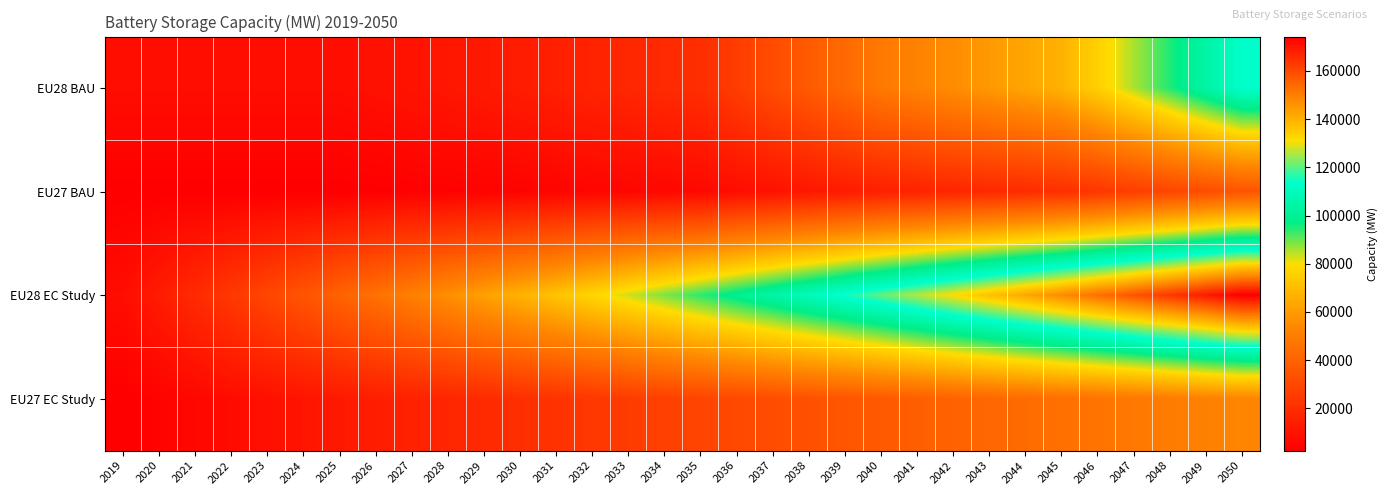

Reading right to left, list all the values displayed in this chart.

EU28 BAU: 2050=113550.0	2049=104198.0	2048=94846.0	2047=85494.0	2046=76142.0	2045=66790.0	2044=63118.0	2043=59446.0	2042=55774.0	2041=52102.0	2040=48430.0	2039=42752.0	2038=37074.0	2037=31396.0	2036=25718.0	2035=20040.0	2034=18704.0	2033=17368.0	2032=16032.0	2031=14696.0	2030=13360.0	2029=12288.0	2028=11216.0	2027=10144.0	2026=9072.0	2025=8000.0	2024=8000.0	2023=8000.0	2022=8000.0	2021=8000.0	2020=8000.0	2019=8000.0
EU27 BAU: 2050=34565.7	2049=31718.9	2048=28872.1	2047=26025.2	2046=23178.4	2045=20331.5	2044=19213.7	2043=18096.0	2042=16978.2	2041=15860.4	2040=14742.6	2039=13014.1	2038=11285.7	2037=9557.2	2036=7828.8	2035=6100.4	2034=5693.7	2033=5287.0	2032=4880.3	2031=4473.6	2030=4066.9	2029=3740.6	2028=3414.3	2027=3087.9	2026=2761.6	2025=2435.3	2024=2435.3	2023=2435.3	2022=2435.3	2021=2435.3	2020=2435.3	2019=2435.3
EU28 EC Study: 2050=174272.7	2049=168909.1	2048=163545.5	2047=158181.8	2046=152818.2	2045=147454.5	2044=142090.9	2043=136727.3	2042=131363.6	2041=126000.0	2040=120636.4	2039=115272.7	2038=109909.1	2037=104545.4	2036=99181.8	2035=93818.2	2034=88454.6	2033=83090.9	2032=77727.3	2031=72363.6	2030=67000.0	2029=61636.4	2028=56272.7	2027=50909.1	2026=45545.4	2025=40181.8	2024=34818.2	2023=29454.5	2022=24090.9	2021=18727.3	2020=13363.6	2019=8000.0
EU27 EC Study: 2050=53050.3	2049=51417.6	2048=49784.8	2047=48152.1	2046=46519.4	2045=44886.6	2044=43253.9	2043=41621.1	2042=39988.4	2041=38355.6	2040=36722.9	2039=35090.2	2038=33457.4	2037=31824.7	2036=30191.9	2035=28559.2	2034=26926.4	2033=25293.7	2032=23661.0	2031=22028.2	2030=20395.5	2029=18762.7	2028=17130.0	2027=15497.2	2026=13864.5	2025=12231.7	2024=10599.0	2023=8966.2	2022=7333.5	2021=5700.8	2020=4068.0	2019=2435.3